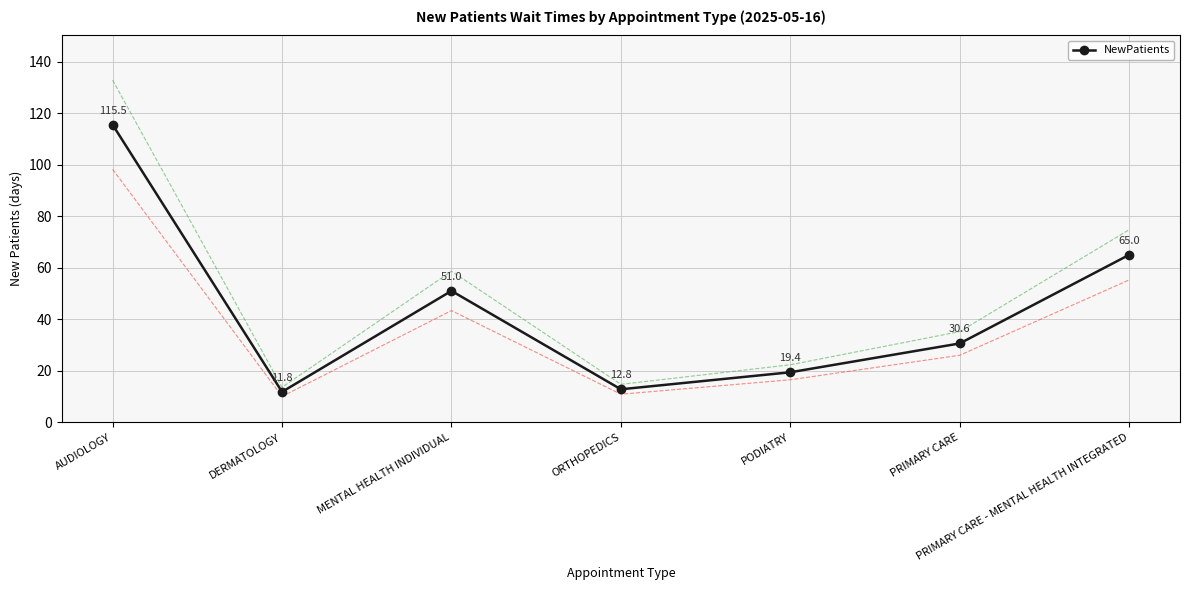

Reading left to right, list all the values displayed in this chart.

115.5	11.8	51.0	12.8	19.4	30.6	65.0